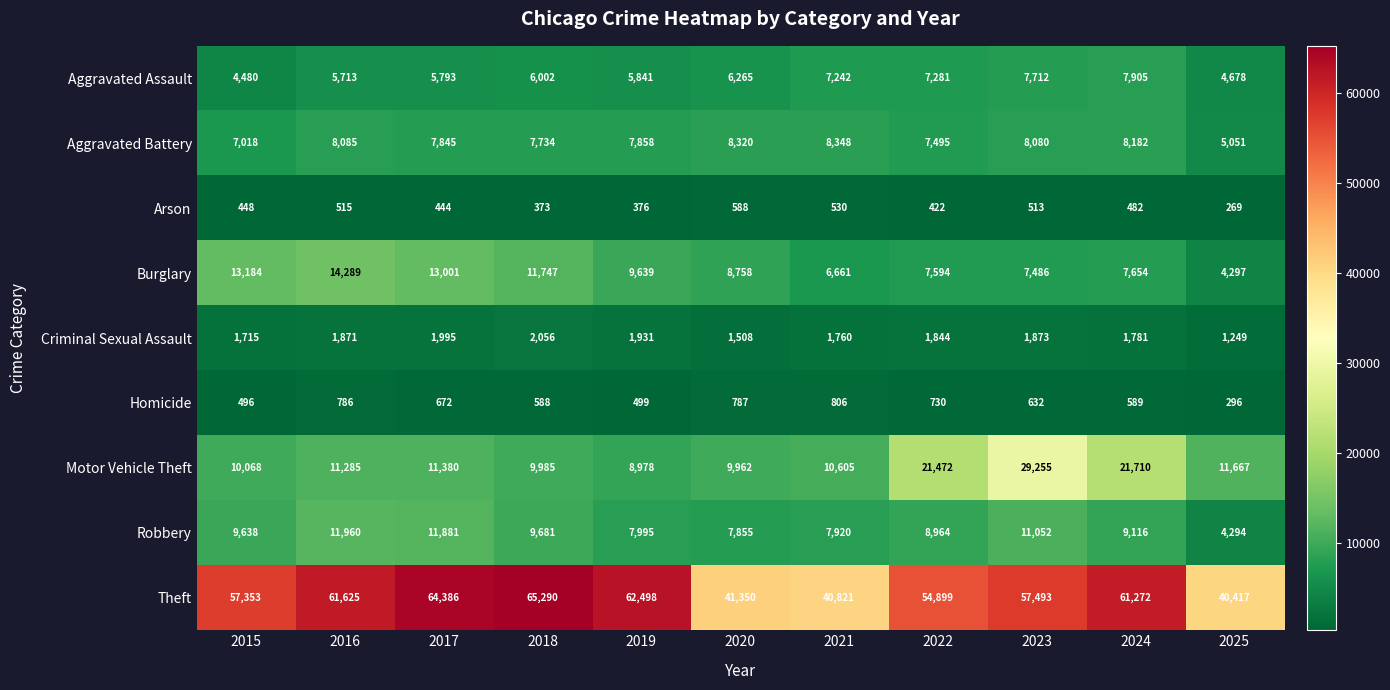

Rank the series by their maximum value, from highest to lowest.

Theft, Motor Vehicle Theft, Burglary, Robbery, Aggravated Battery, Aggravated Assault, Criminal Sexual Assault, Homicide, Arson